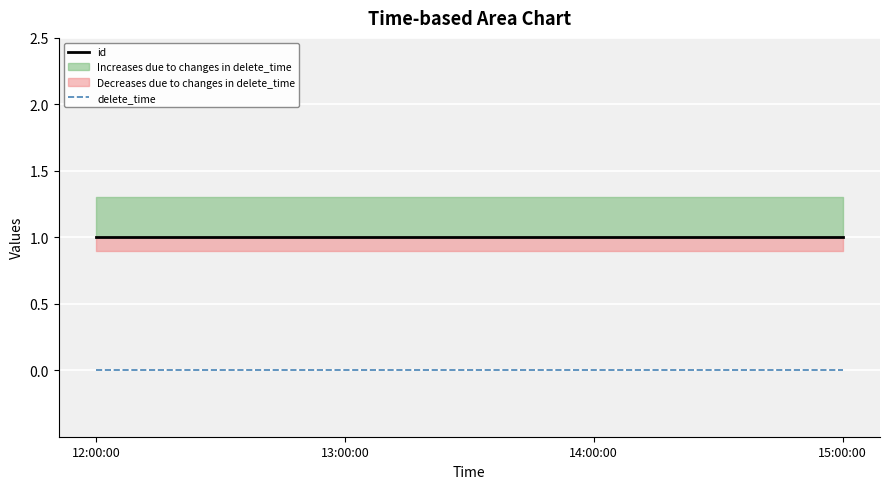

At which category is the sum across all series the highest?

12:00:00